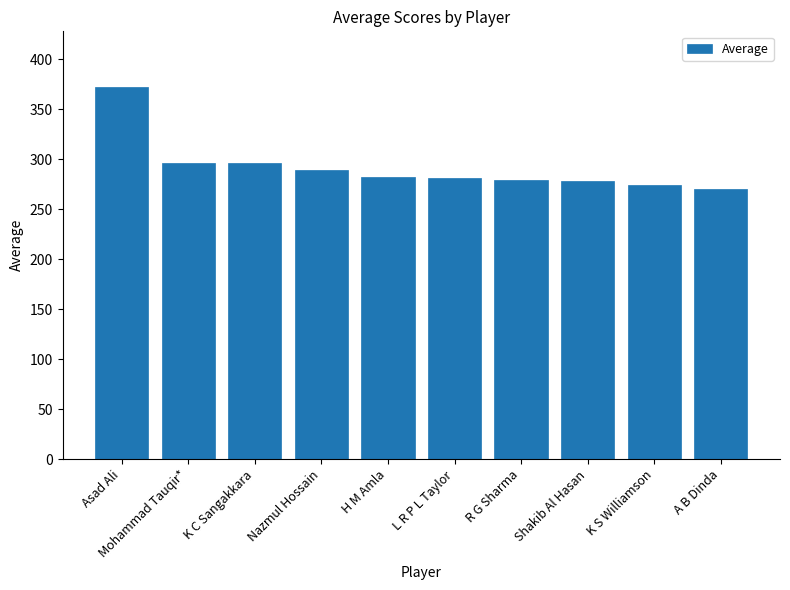

What is the smallest value displayed?

269.6